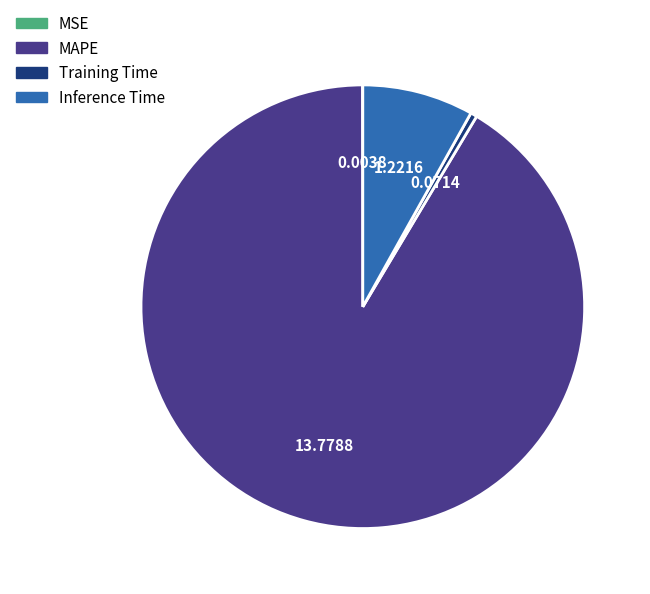

What is the majority slice?

MAPE